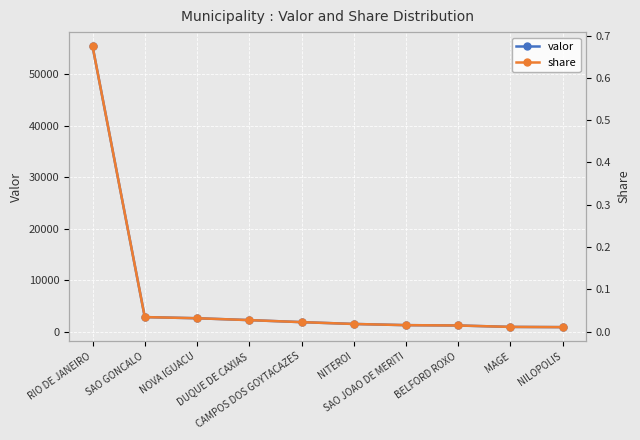

True or false: valor and share intersect in this chart.

False